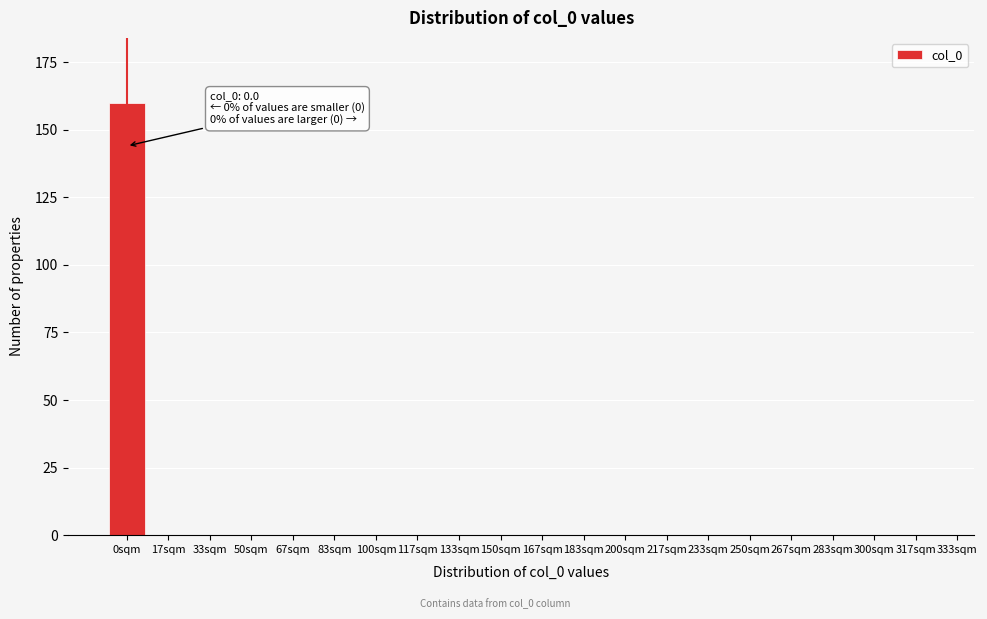

Reading left to right, extract all data points from this chart.

0sqm=160	17sqm=0	33sqm=0	50sqm=0	67sqm=0	83sqm=0	100sqm=0	117sqm=0	133sqm=0	150sqm=0	167sqm=0	183sqm=0	200sqm=0	217sqm=0	233sqm=0	250sqm=0	267sqm=0	283sqm=0	300sqm=0	317sqm=0